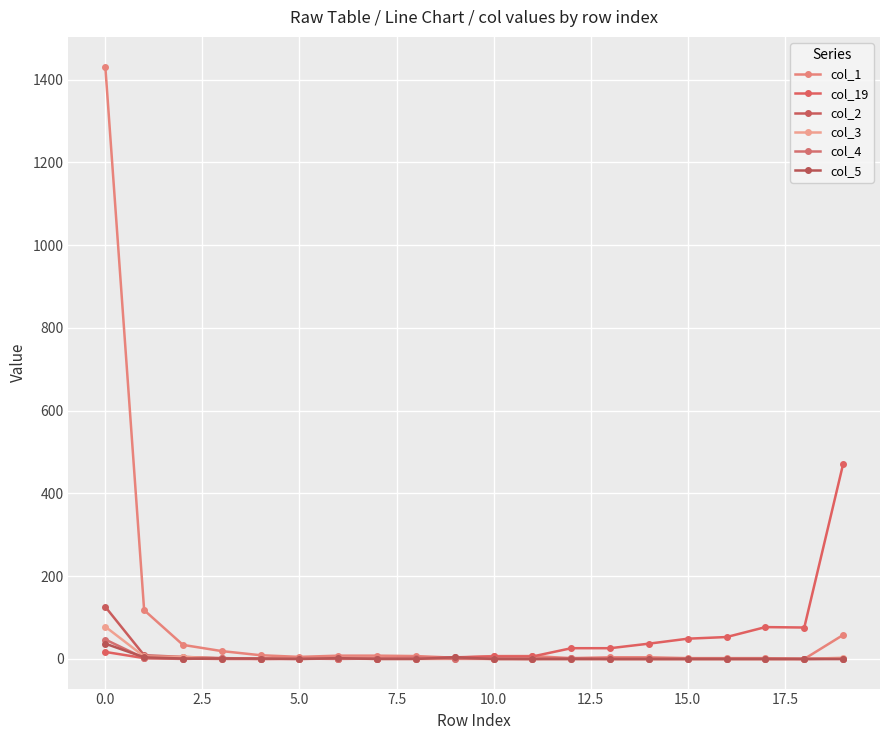

Does the chart display data point markers on the line(s)?

Yes